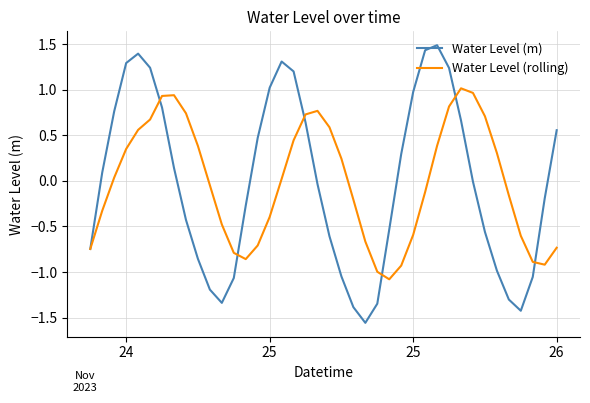

Which series has the largest range (max minus min)?

Water Level (m)